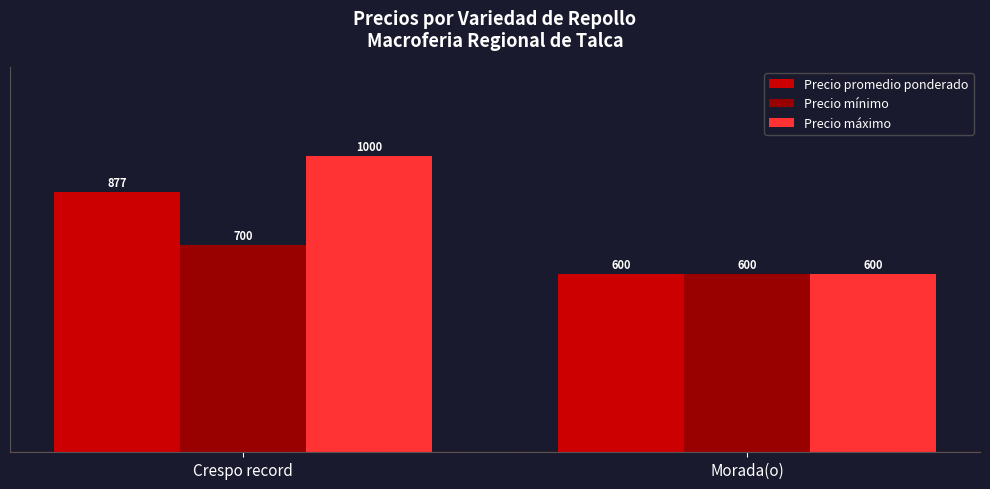

What are all the series names shown in the legend?

Precio promedio ponderado, Precio mínimo, Precio máximo